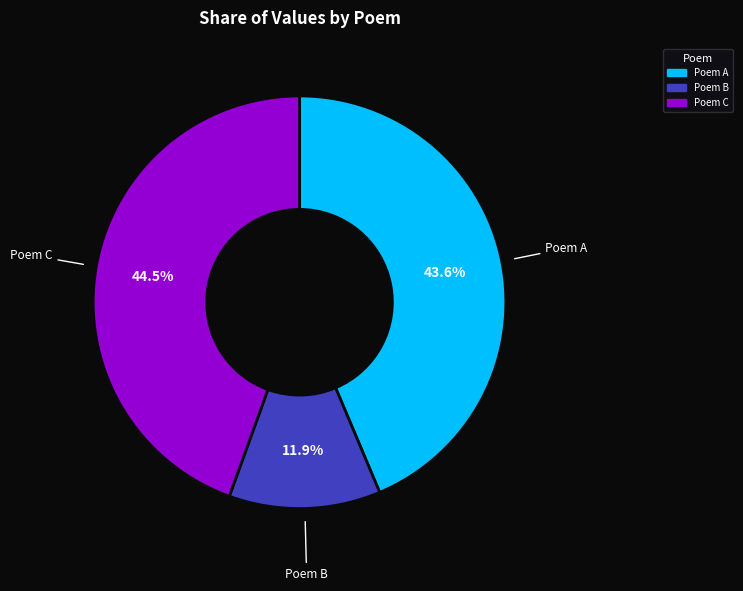

Is there any slice that represents more than half of the pie?

No